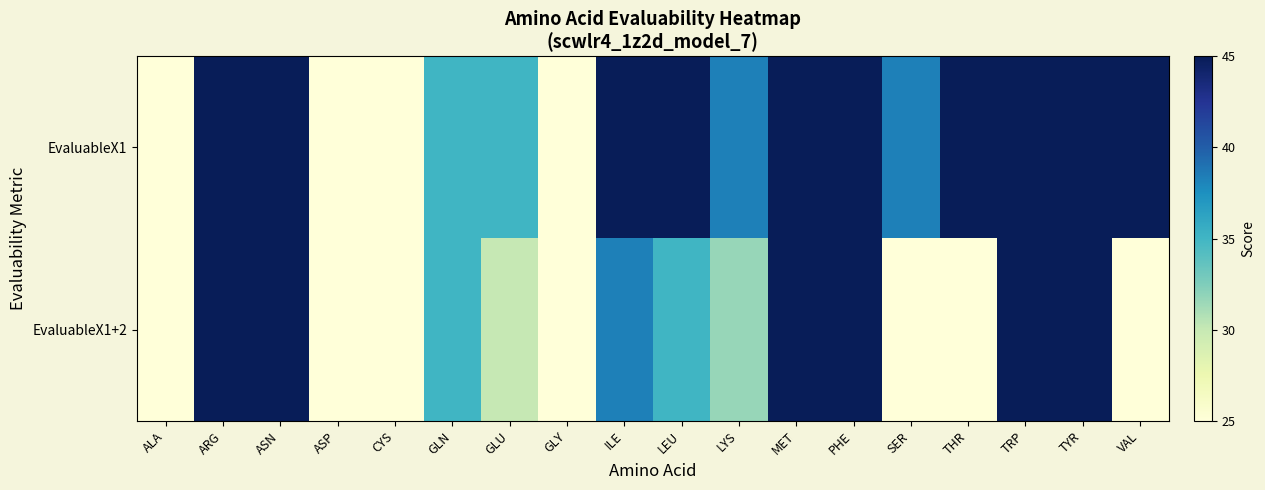

Reading left to right, extract all data points from this chart.

EvaluableX1: ALA=25.0	ARG=45.0	ASN=45.0	ASP=25.0	CYS=25.0	GLN=35.0	GLU=35.0	GLY=25.0	ILE=45.0	LEU=45.0	LYS=38.3	MET=45.0	PHE=45.0	SER=38.3	THR=45.0	TRP=45.0	TYR=45.0	VAL=45.0
EvaluableX1+2: ALA=25.0	ARG=45.0	ASN=45.0	ASP=25.0	CYS=25.0	GLN=35.0	GLU=30.0	GLY=25.0	ILE=38.3	LEU=35.0	LYS=31.7	MET=45.0	PHE=45.0	SER=25.0	THR=25.0	TRP=45.0	TYR=45.0	VAL=25.0